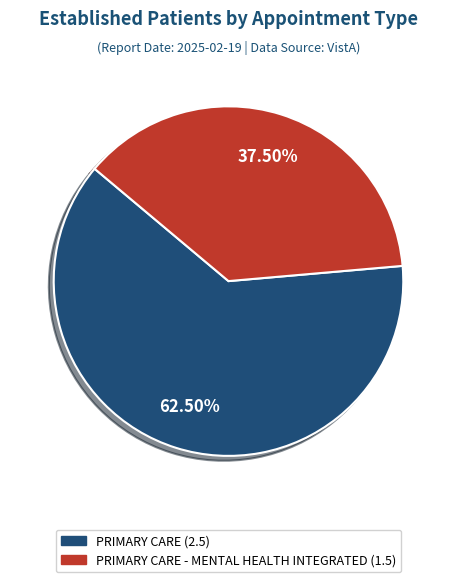

Is there a majority slice in this chart?

Yes